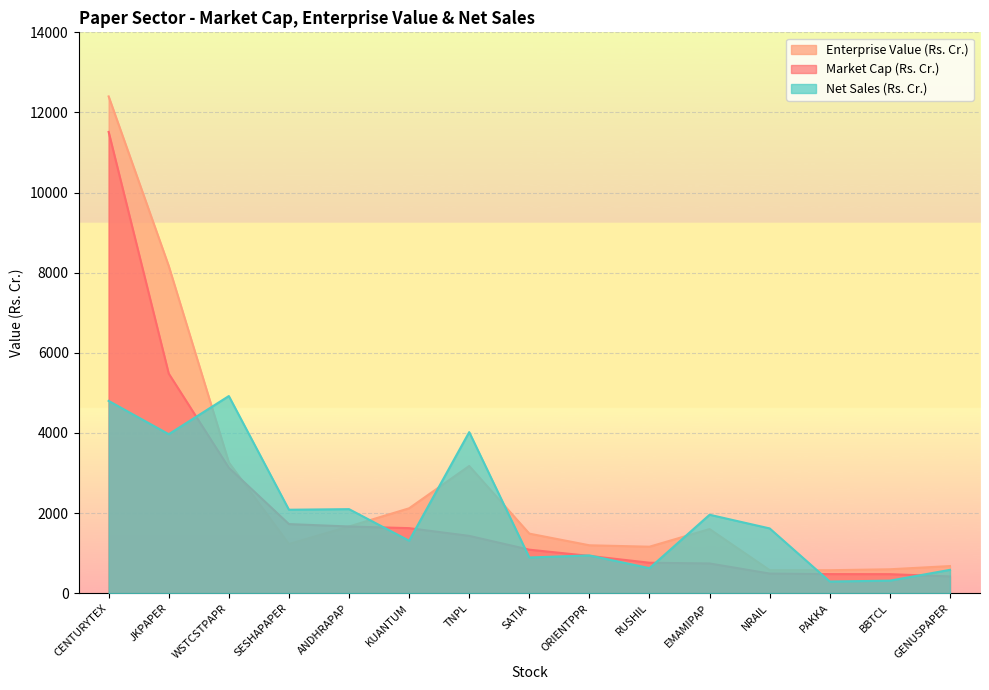

How many lines are shown in the chart?

3